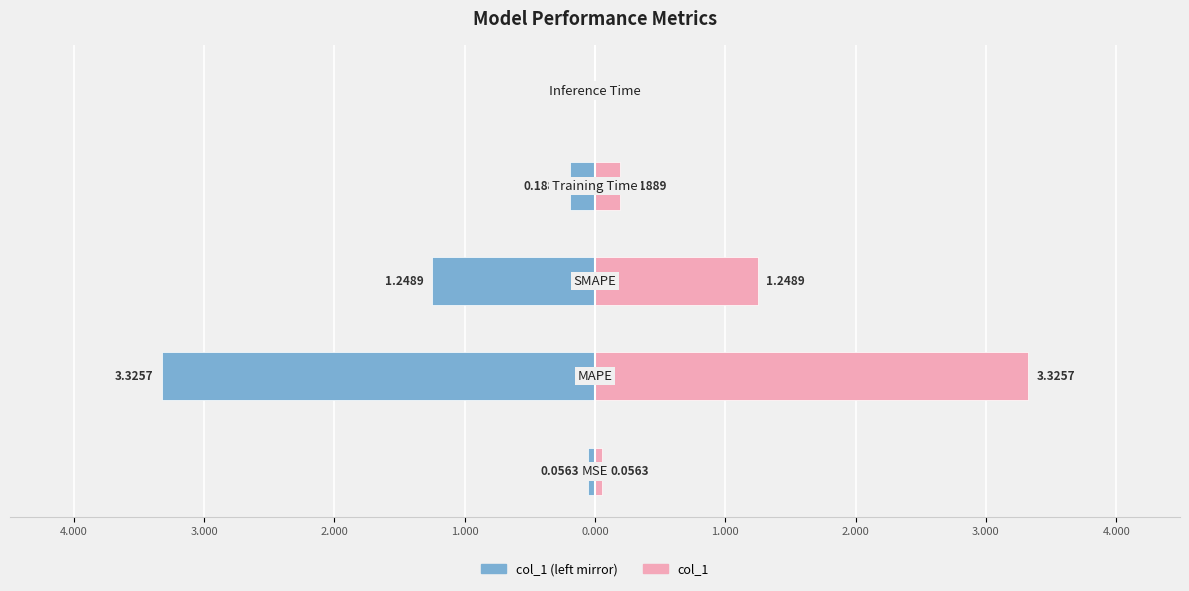

What is the sum of all col_1 values?

4.8